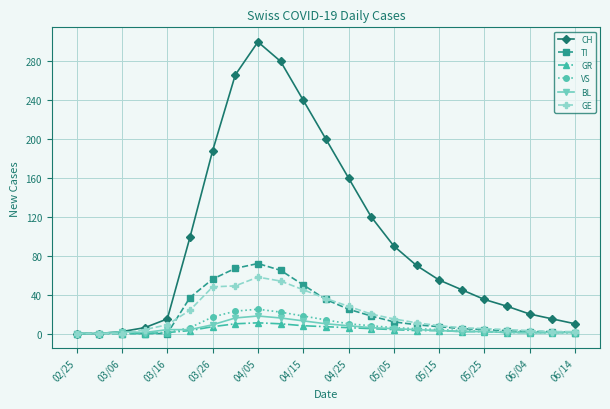

What is the highest value of the VS series?

25